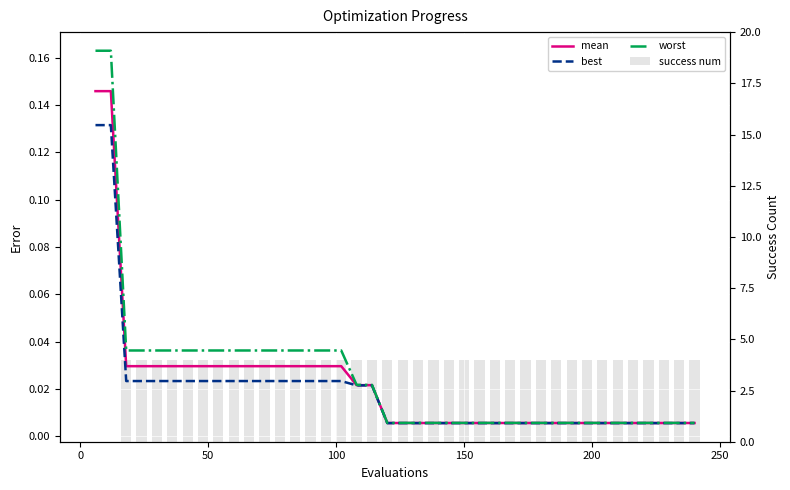

What is the difference between the maximum and minimum values in the success num series?

4.0